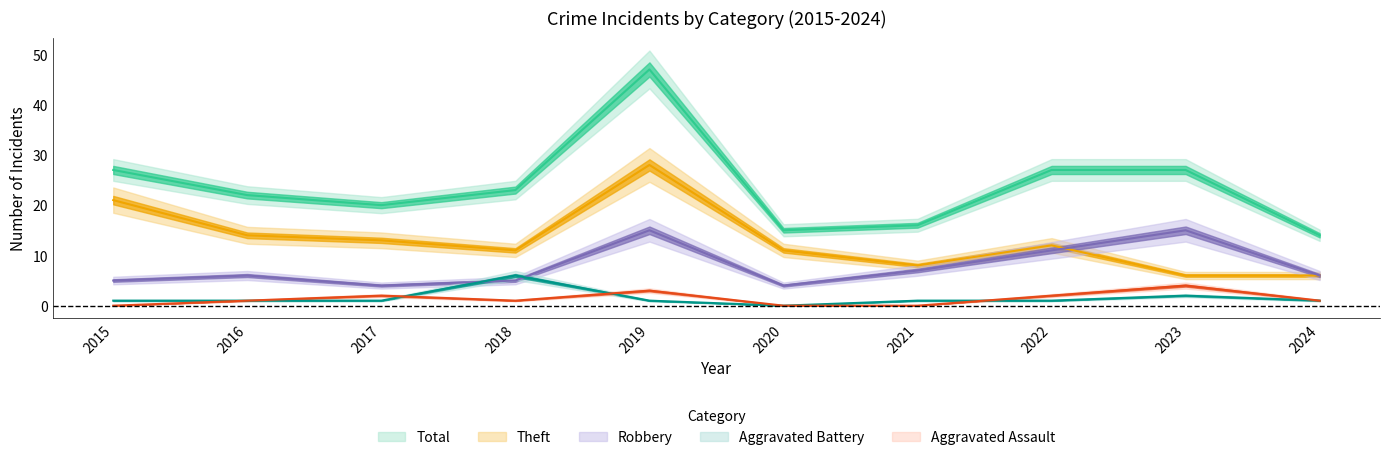

What is the difference between the maximum and minimum values in the Theft series?

22